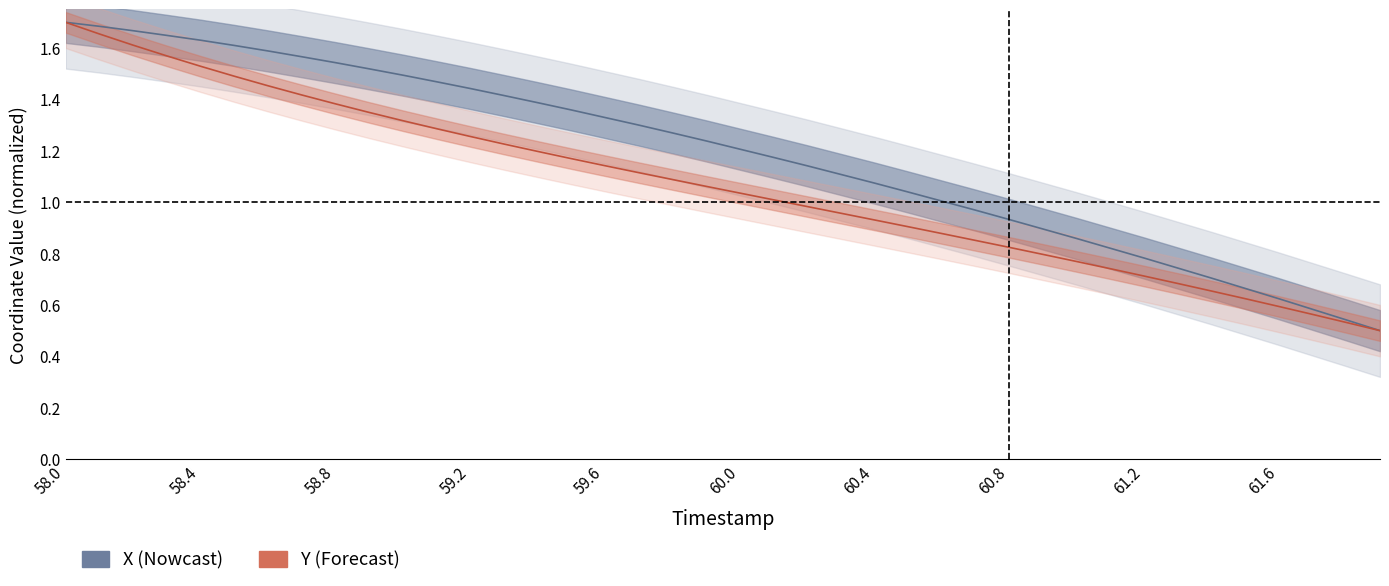

Which label corresponds to the largest value in the chart?

58.0